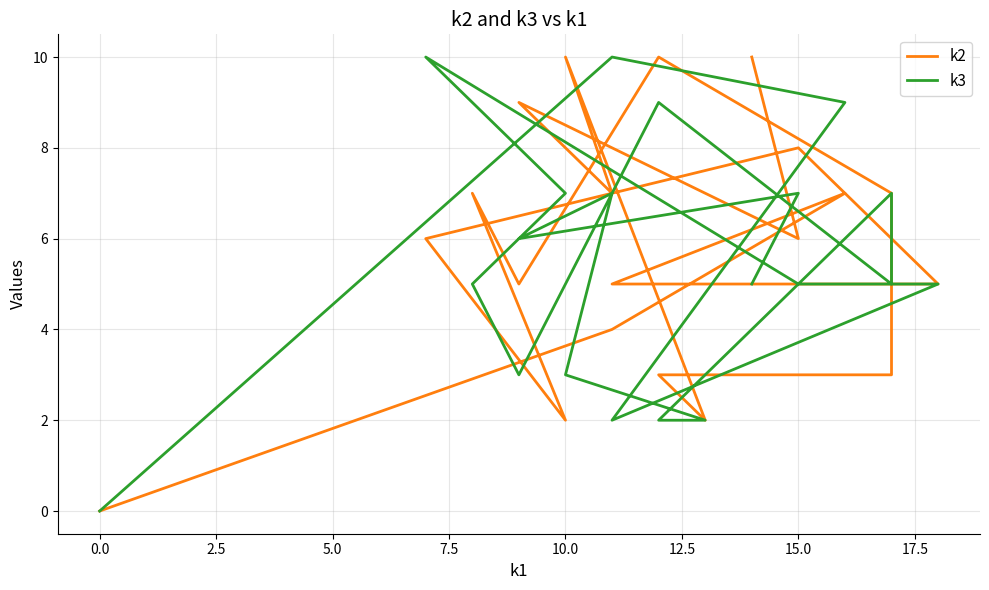

How many series are shown in this chart?

2